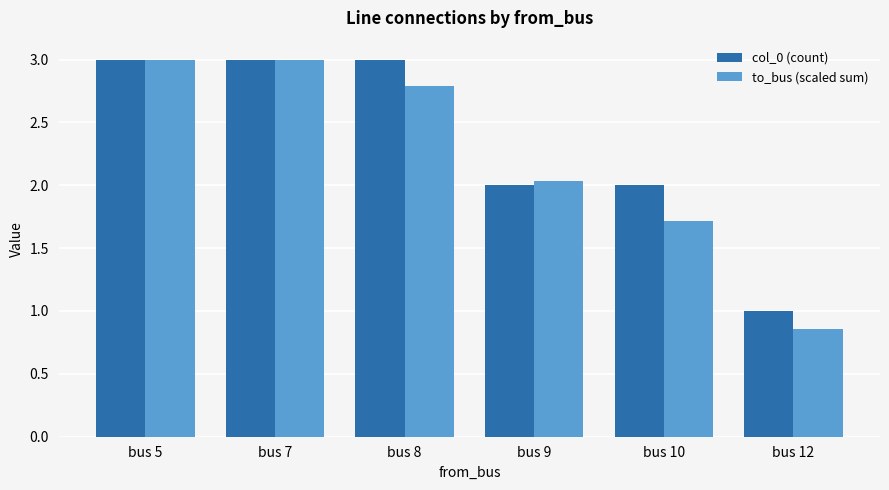

Rank the series by their average value, from highest to lowest.

col_0 (count), to_bus (scaled sum)